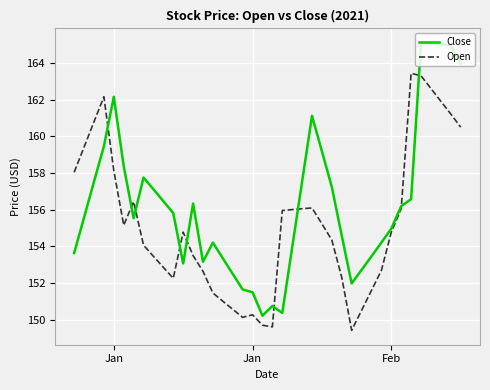

What is the minimum value for Open?

149.4